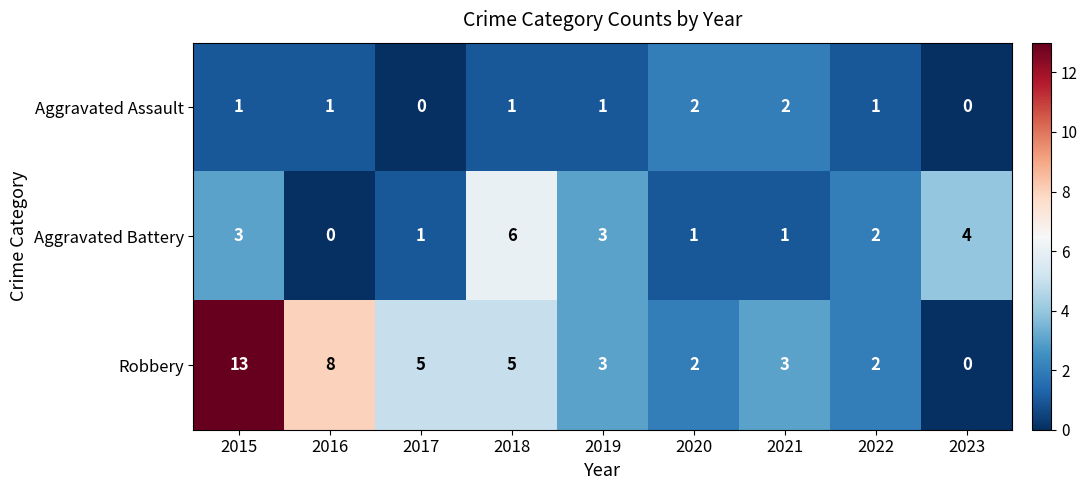

How many series are shown in this chart?

3